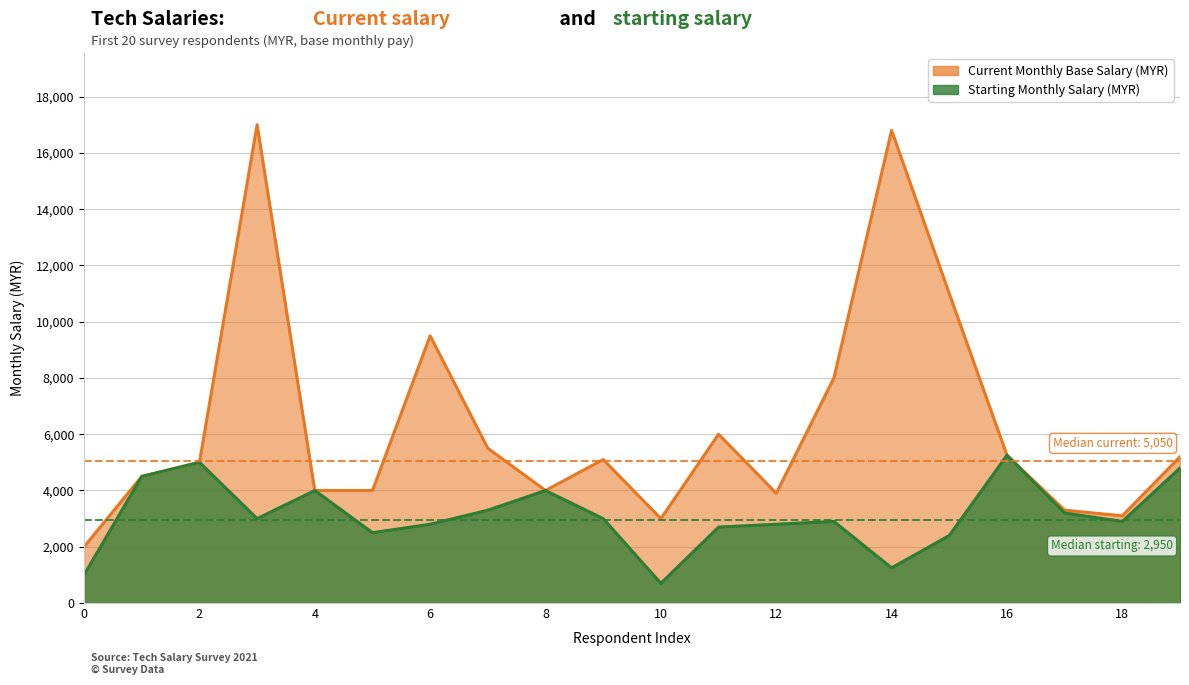

What are all the series names shown in the legend?

Current Monthly Base Salary (MYR), Starting Monthly Salary (MYR)